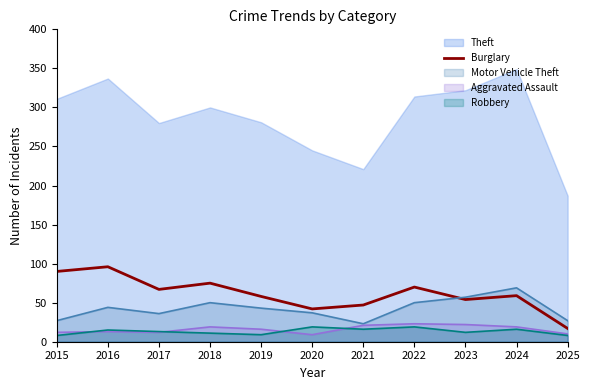

What is the highest value of the Motor Vehicle Theft series?

69